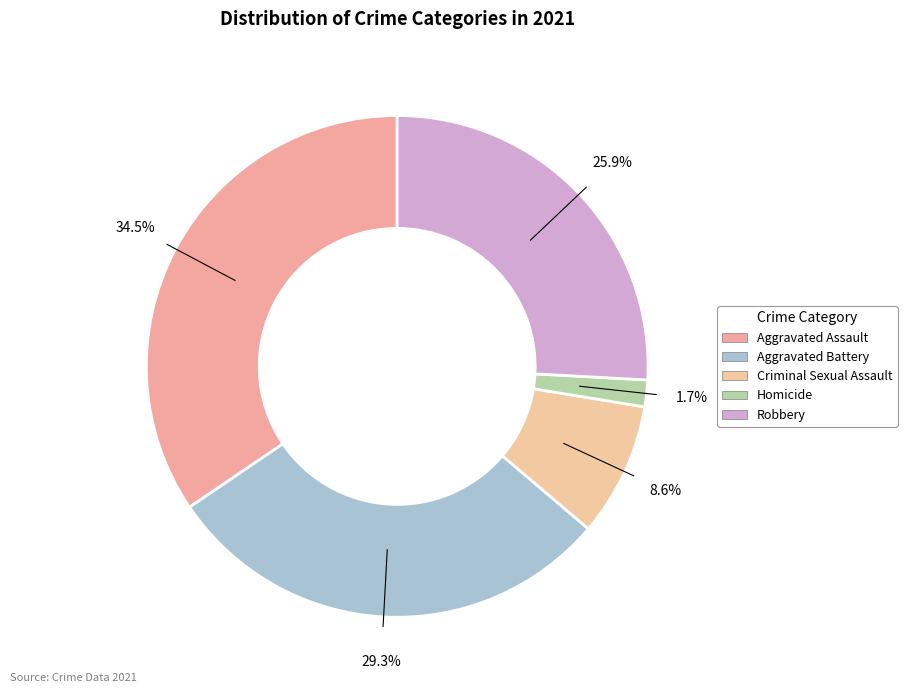

Rank the categories by value from lowest to highest.

Homicide, Criminal Sexual Assault, Robbery, Aggravated Battery, Aggravated Assault